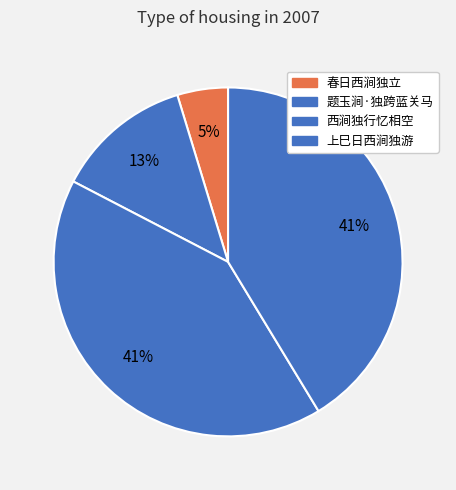

Rank the categories by value from highest to lowest.

上巳日西涧独游, 西涧独行忆相空, 题玉涧·独跨蓝关马, 春日西涧独立